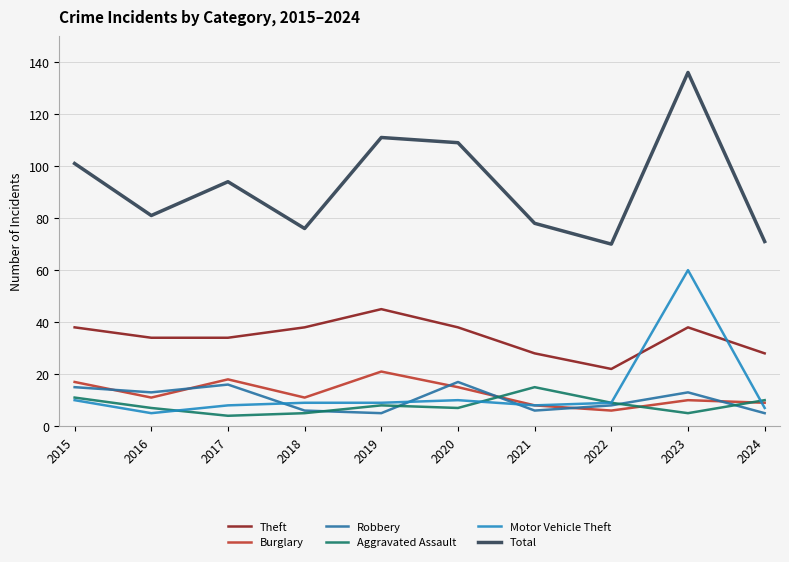

What is the difference between the maximum and second lowest values in the Theft series?

17